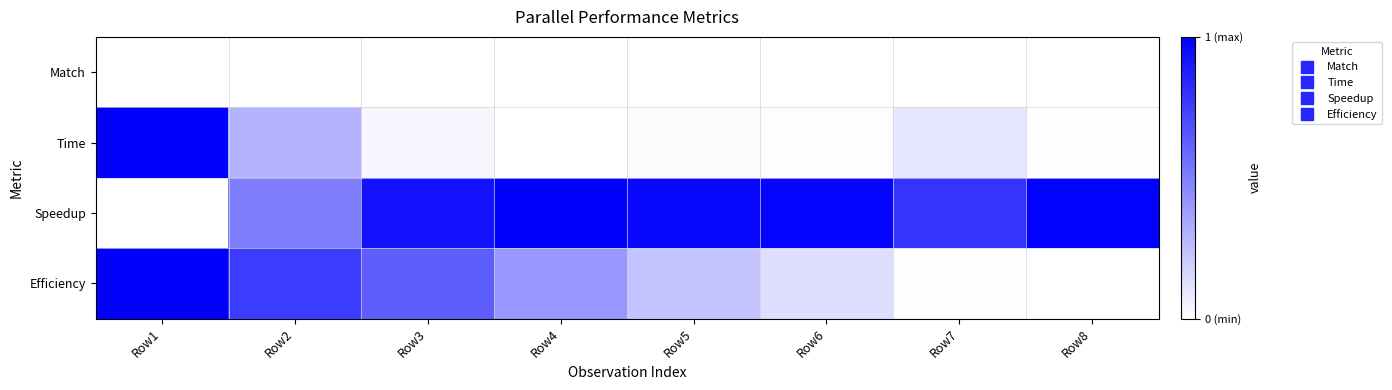

Reading left to right, list all the values displayed in this chart.

Match: Row1=0.0	Row2=0.0	Row3=0.0	Row4=0.0	Row5=0.0	Row6=0.0	Row7=0.0	Row8=0.0
Time: Row1=1.0	Row2=0.3	Row3=0.0	Row4=0.0	Row5=0.0	Row6=0.0	Row7=0.1	Row8=0.0
Speedup: Row1=0.0	Row2=0.5	Row3=0.9	Row4=1.0	Row5=1.0	Row6=1.0	Row7=0.8	Row8=1.0
Efficiency: Row1=1.0	Row2=0.8	Row3=0.6	Row4=0.4	Row5=0.2	Row6=0.1	Row7=0.0	Row8=0.0